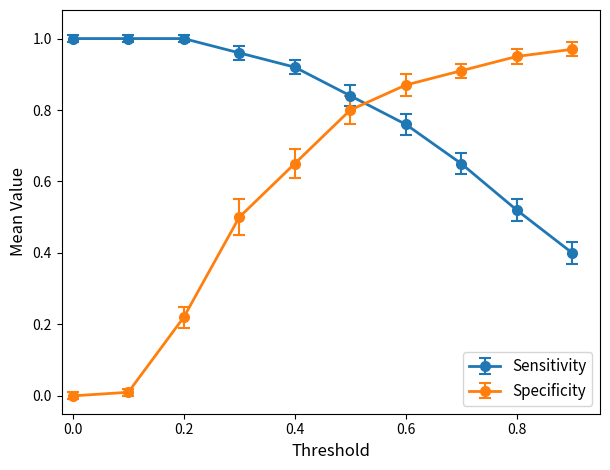

Which series has the largest total across all categories?

Sensitivity